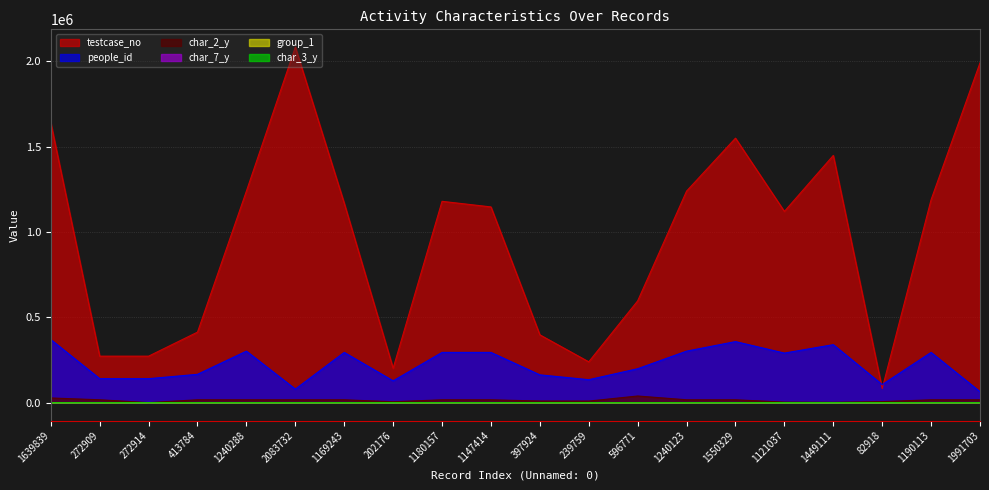

The value of char_7_y at 1240123 is 20. True or false?

True